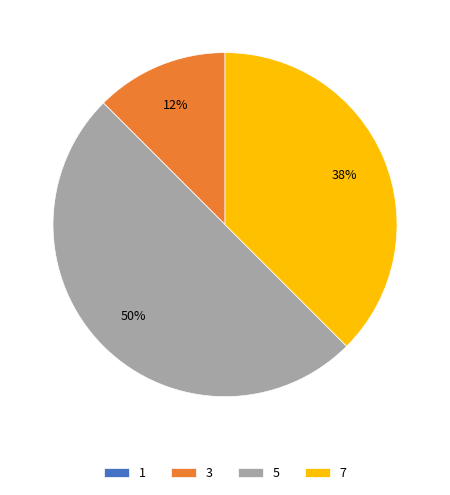

True or false: 5 accounts for 50% of the total.

True